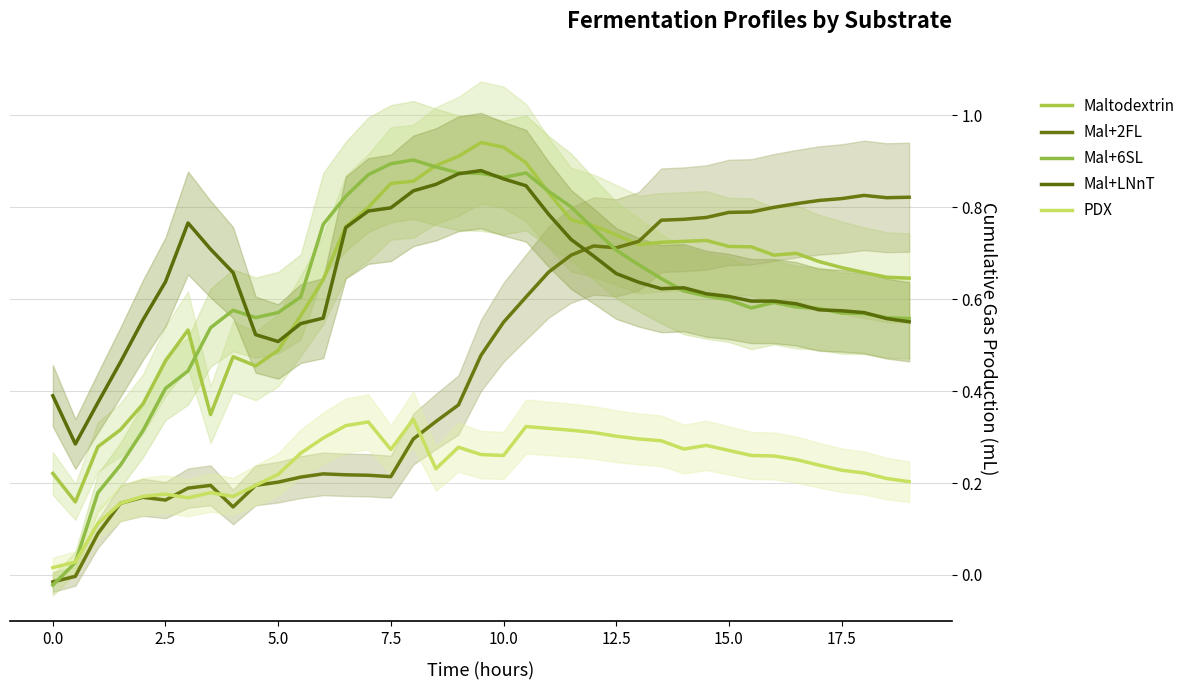

How many values in Mal+6SL are below zero?

1